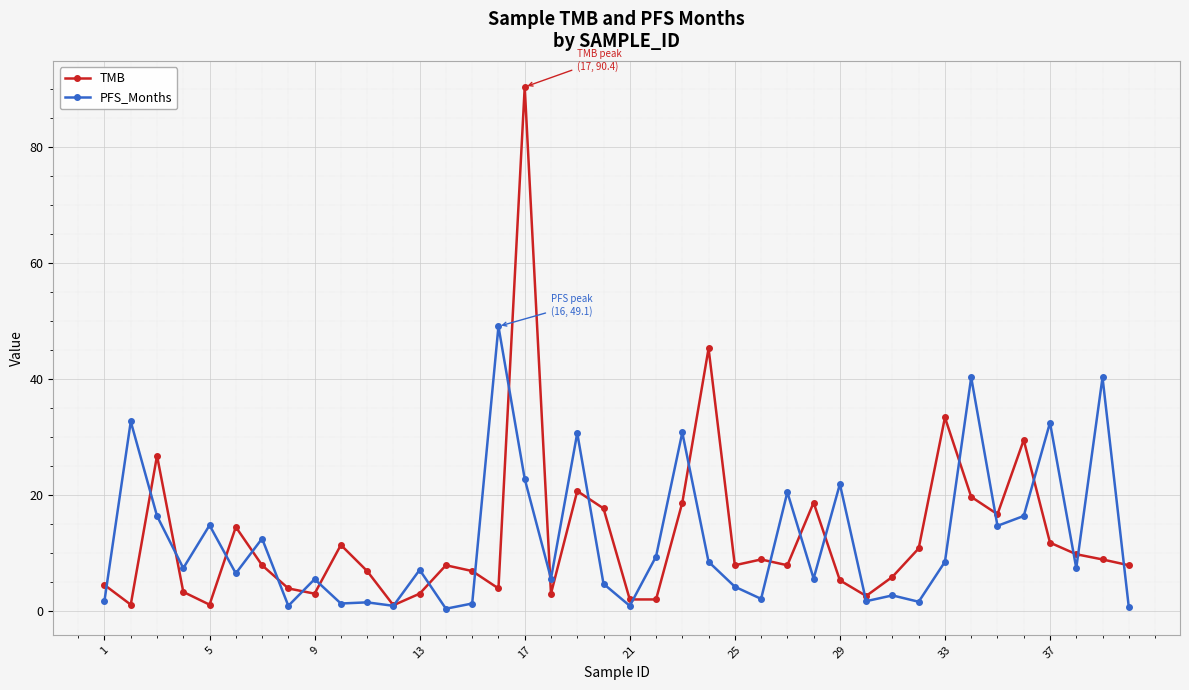

What is the sum of all TMB values?

512.6